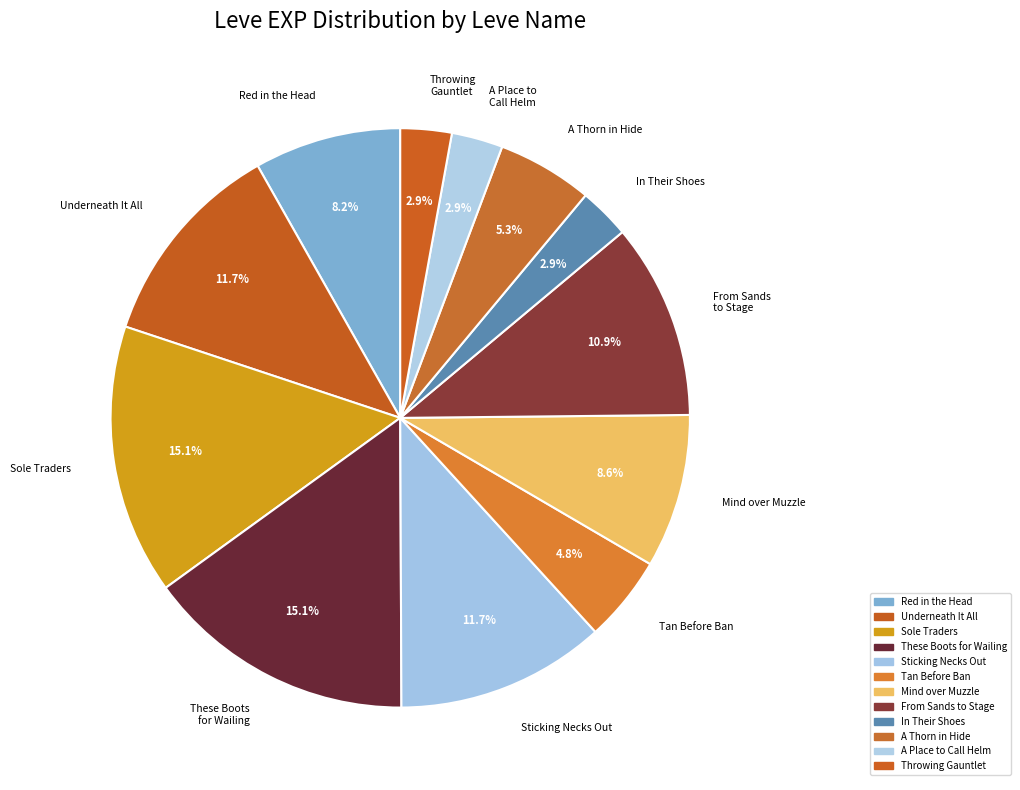

What percentage is NOT represented by Tan Before Ban?

95.2%